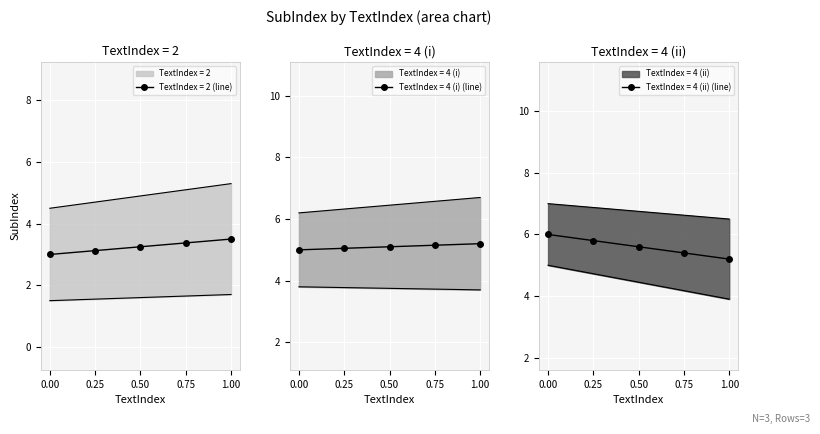

The value of TextIndex = 2 (line) at 0.50 is 2.1. True or false?

False